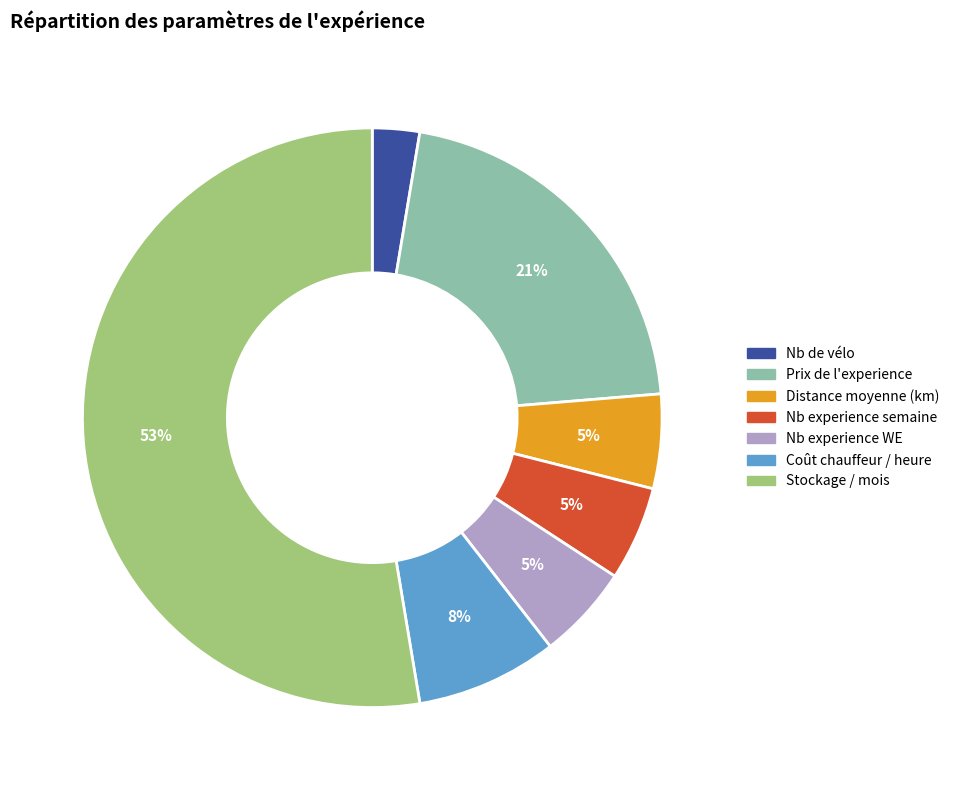

Which has a higher value, Stockage / mois or Nb de vélo?

Stockage / mois